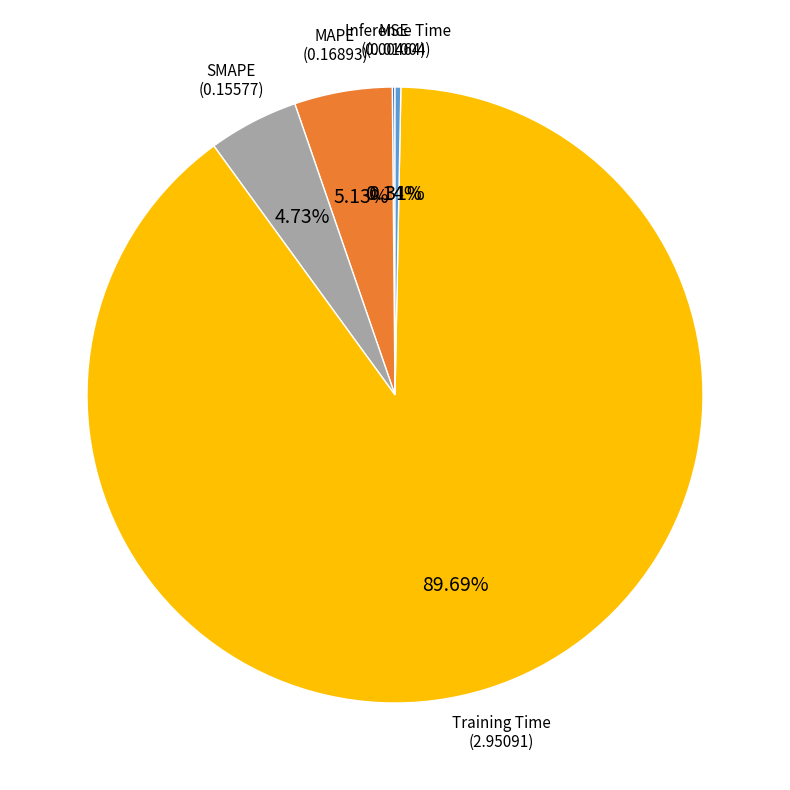

Between Inference Time and Training Time, which is larger?

Training Time